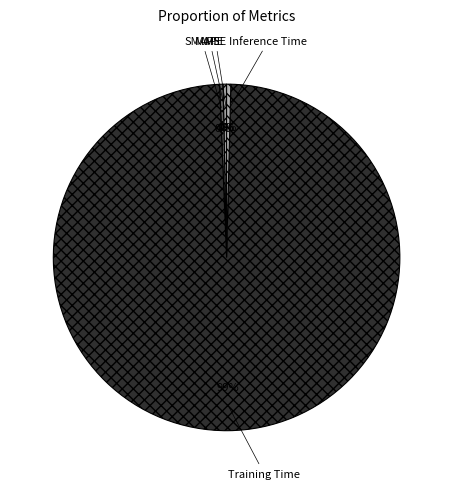

Is the sum of Training Time and SMAPE greater than half?

Yes